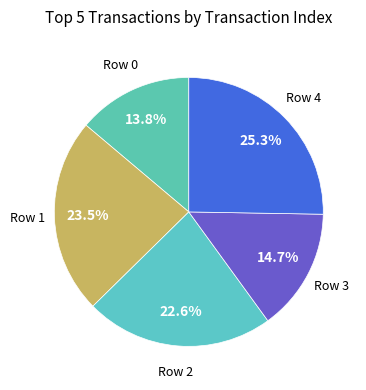

Which slice is the smallest?

Row 0